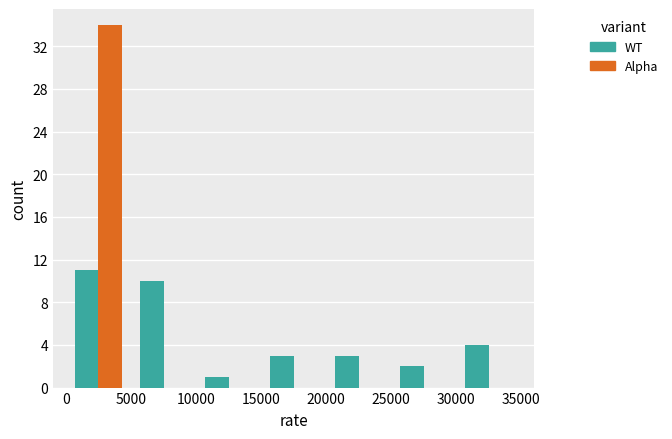

What is the sum of all WT values?

34